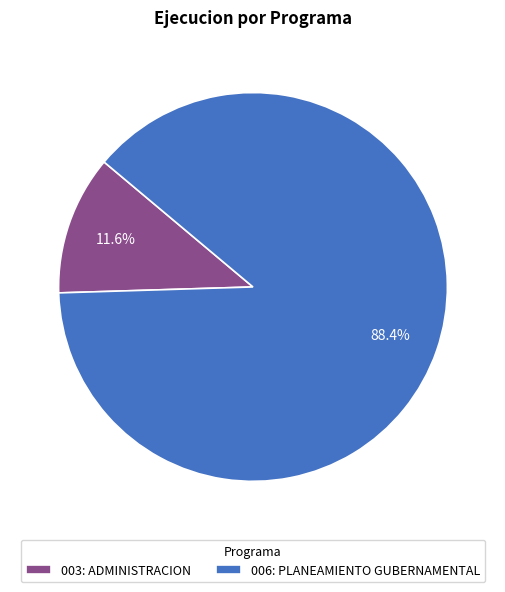

True or false: 006: PLANEAMIENTO GUBERNAMENTAL accounts for 77% of the total.

False